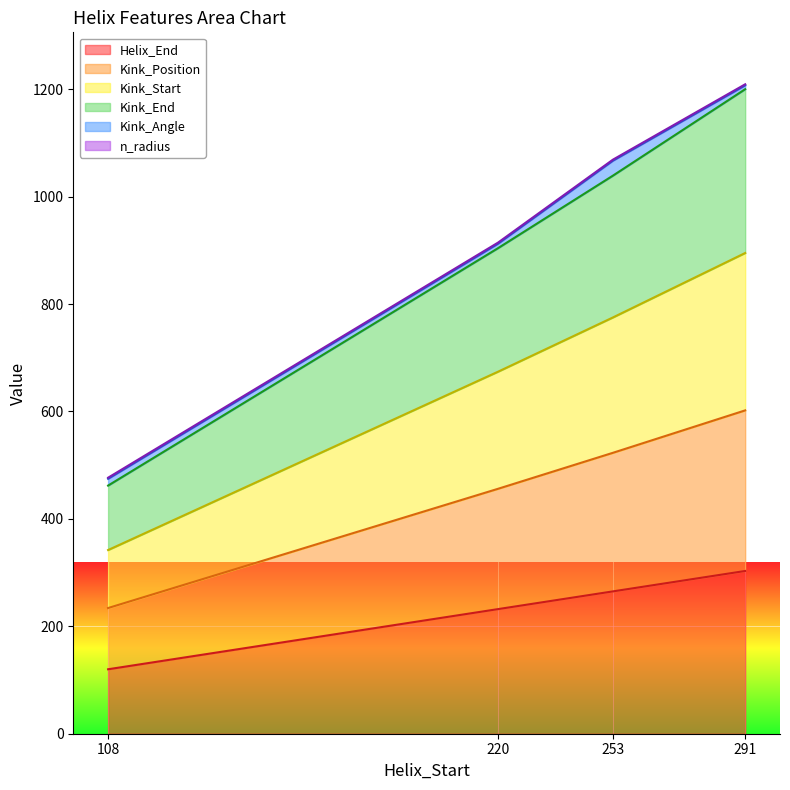

What is the value of the Kink_Start point at the 4th from the left?

895